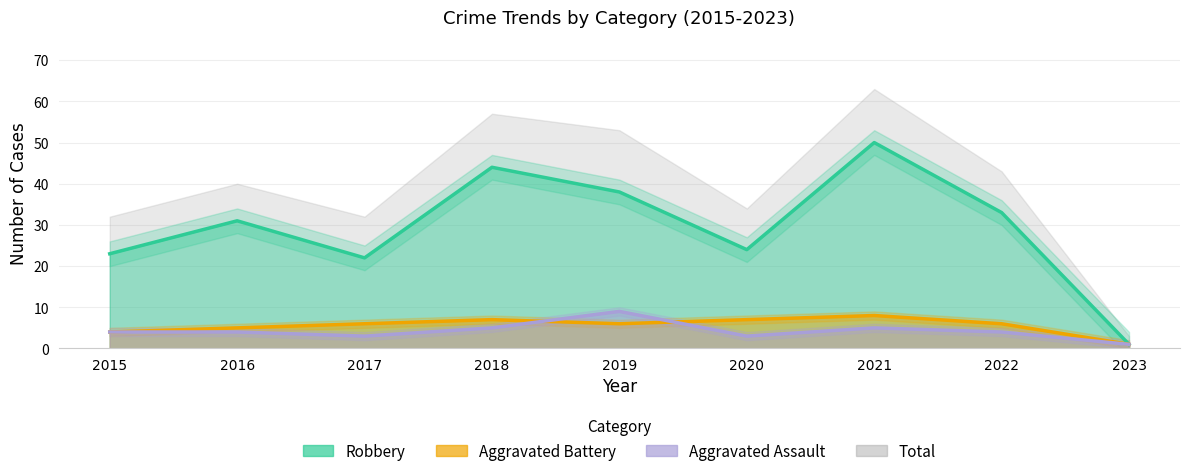

Does the chart have visible grid lines?

Yes